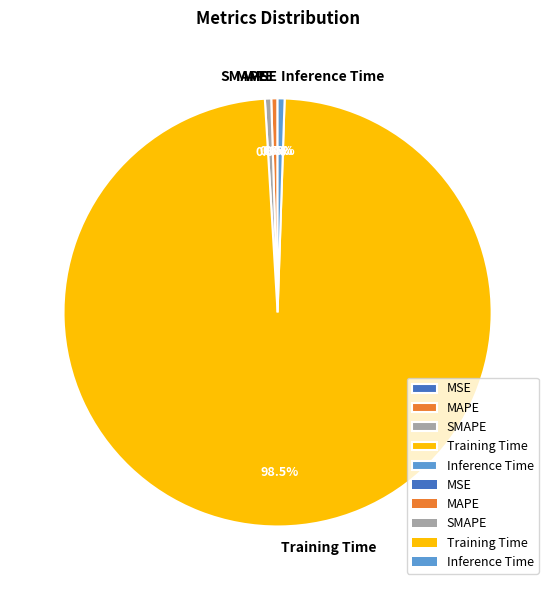

What percentage do Inference Time and MAPE together represent?

1.0%